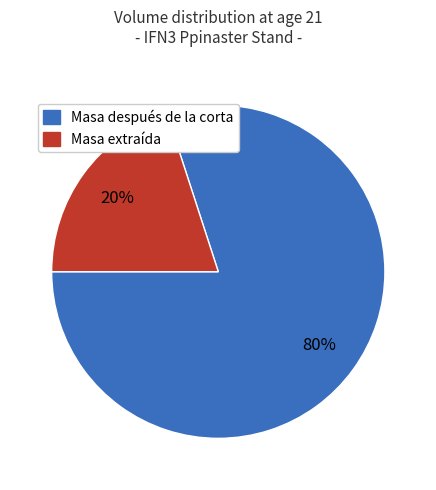

To the nearest percent, what is the average slice percentage?

50%